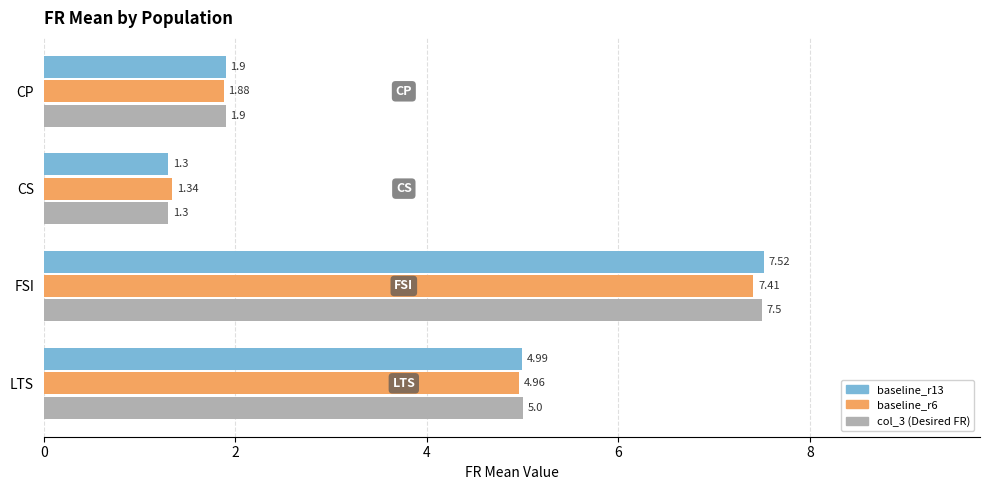

At which category is the sum across all series the highest?

FSI